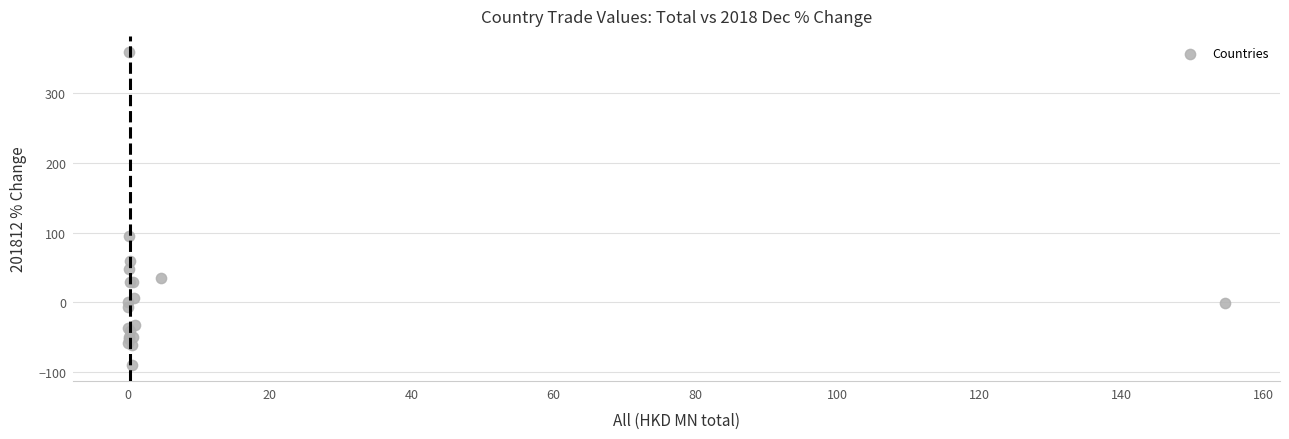

What Y value in the scatter plot is closest to 134?

95.1